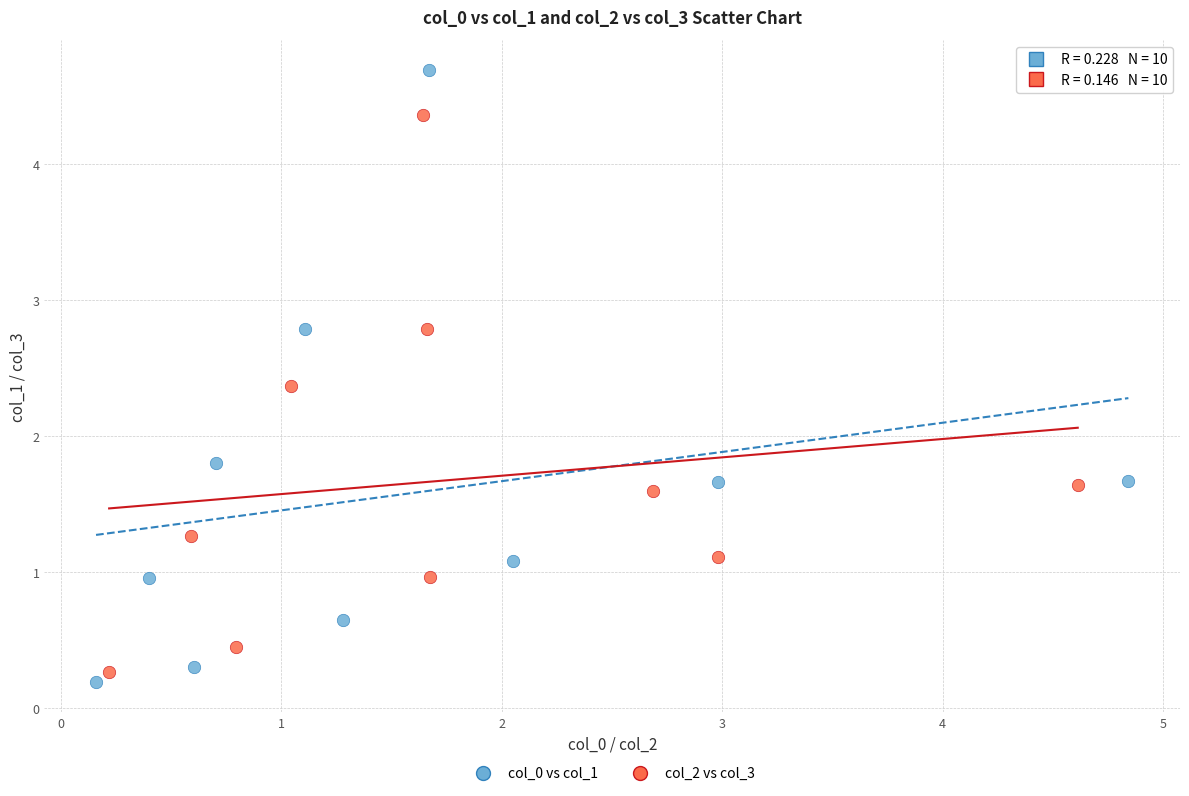

Which series has the widest spread of Y values?

col_0 vs col_1